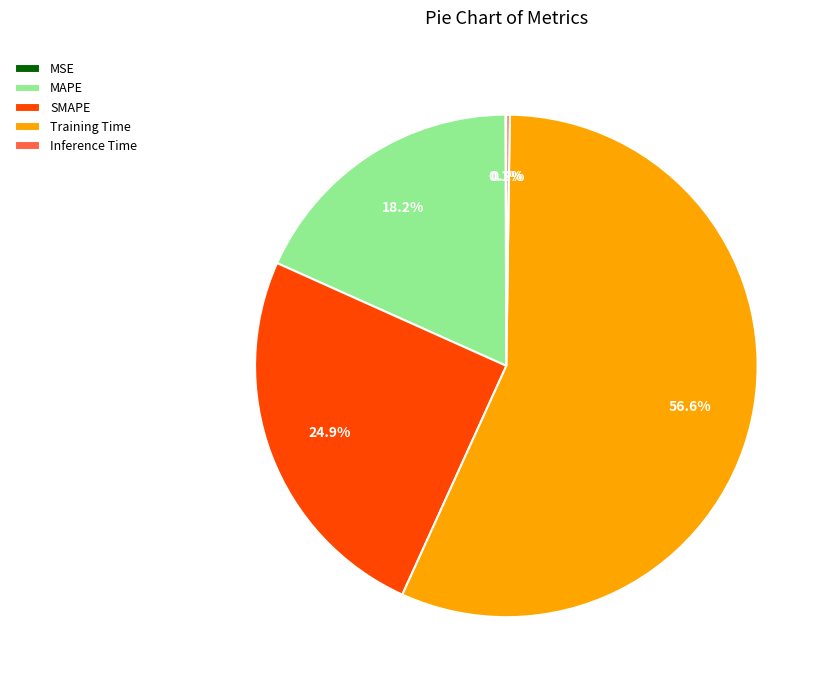

Which slice is the largest?

Training Time